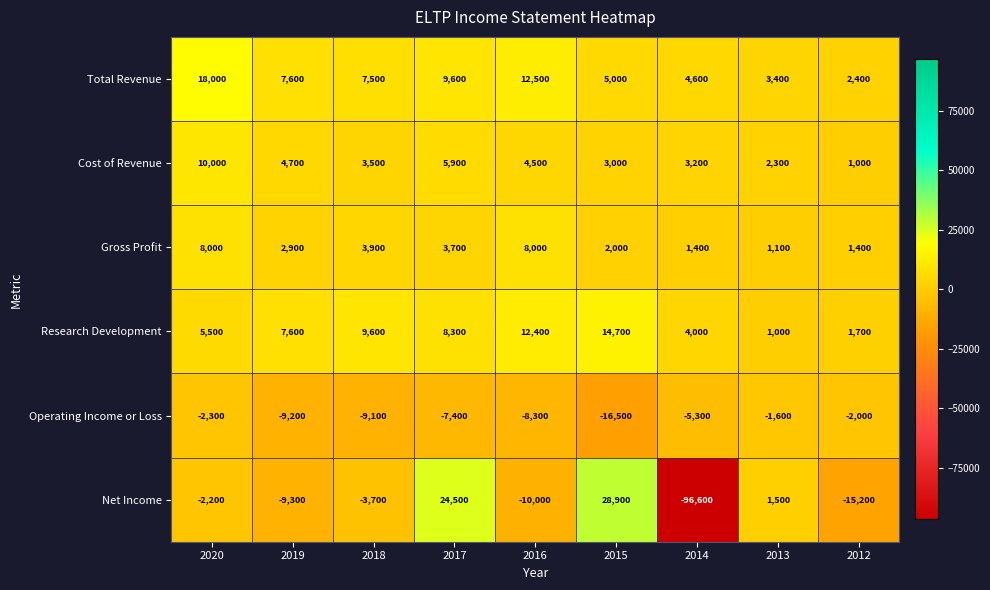

What is the difference between the maximum and minimum values in the Total Revenue series?

15600